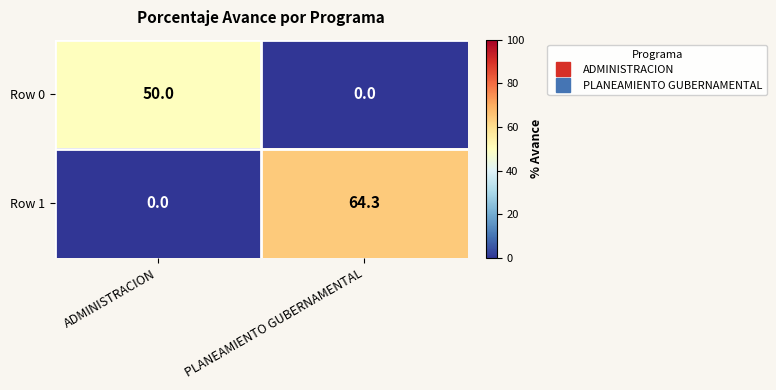

Rank the series by their maximum value, from lowest to highest.

Row 0, Row 1